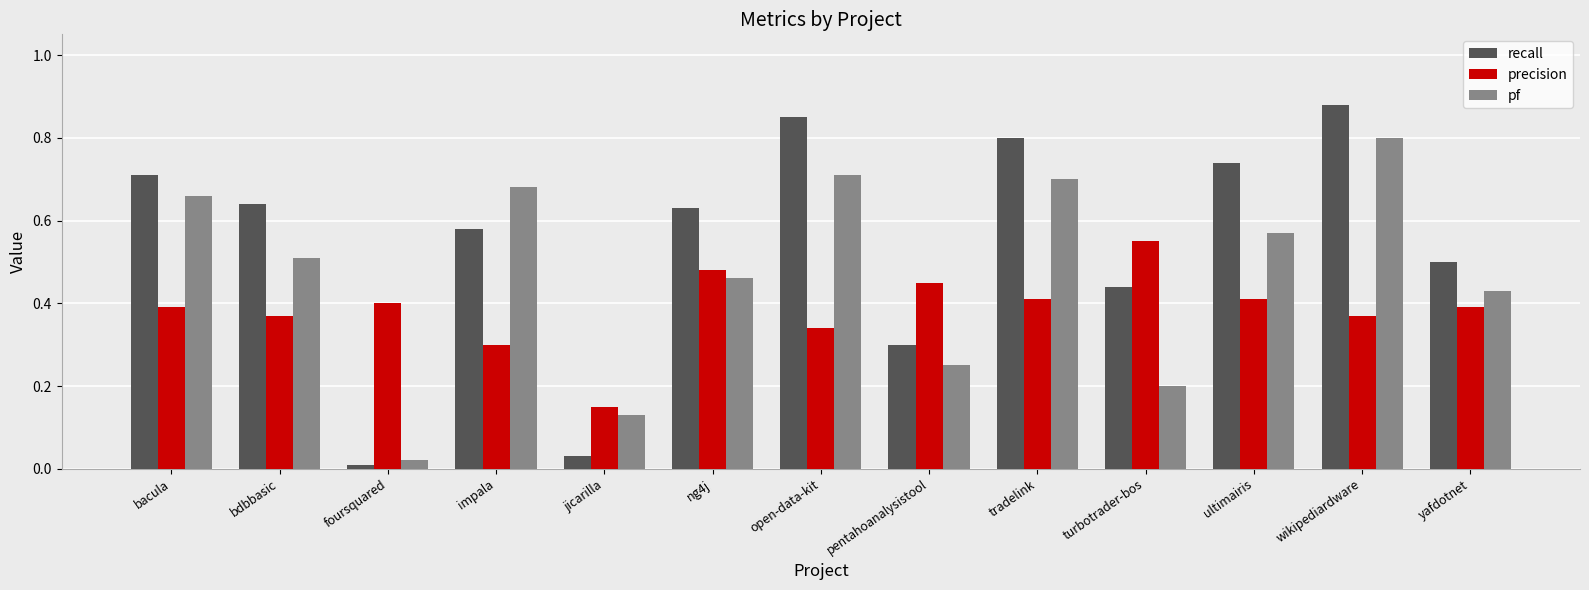

Does the chart contain any negative values?

No